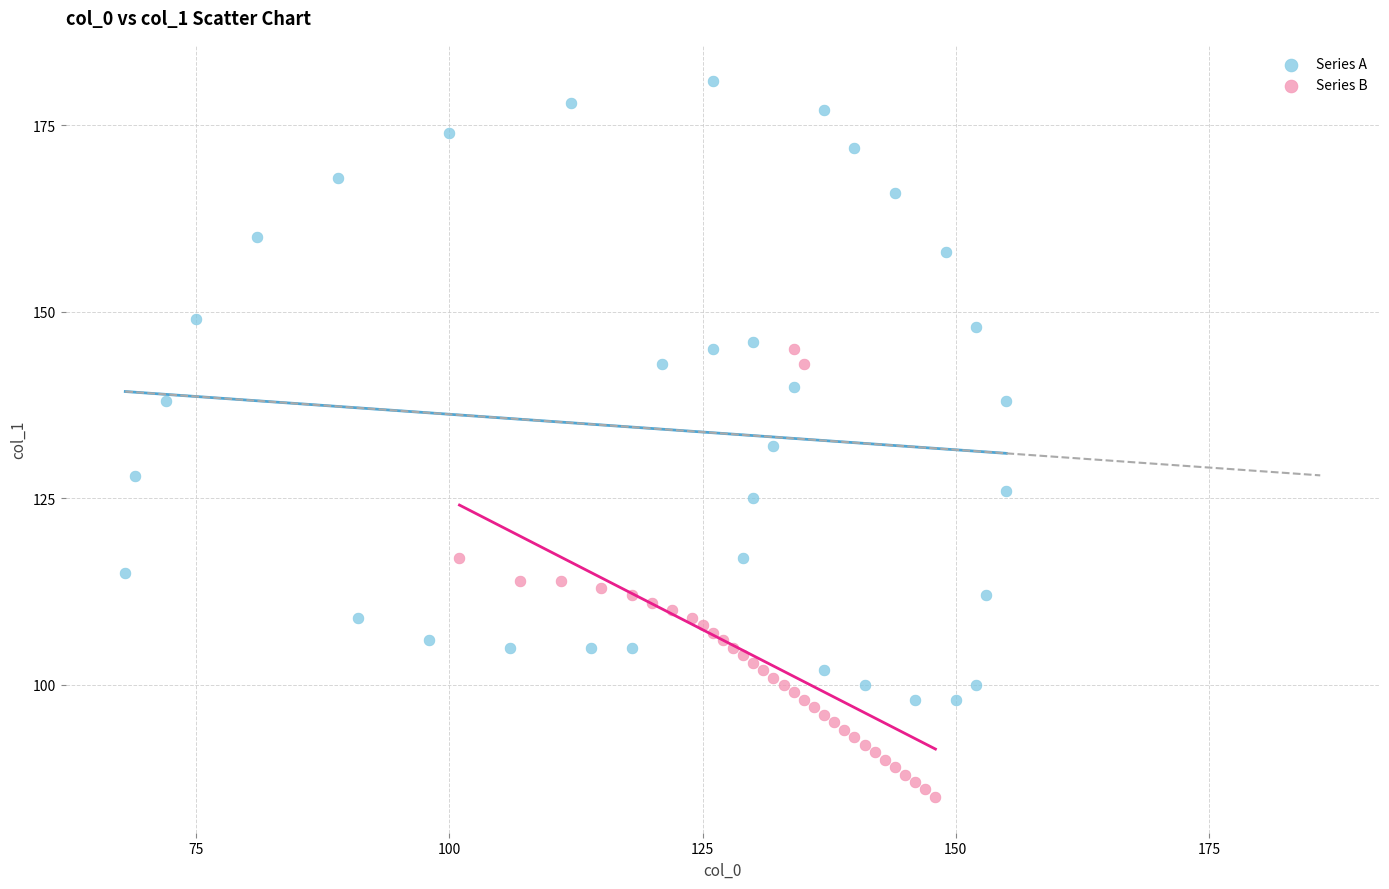

Which series contains the highest Y value?

Series A